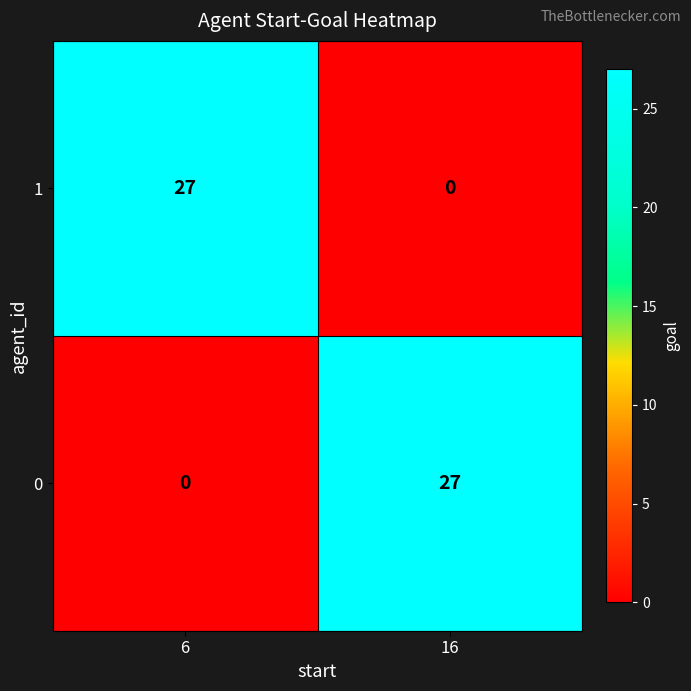

How many series are shown in this chart?

2